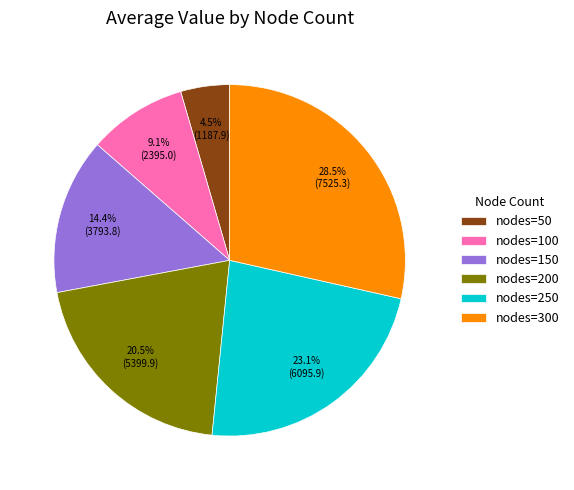

Does any single category account for the majority?

No